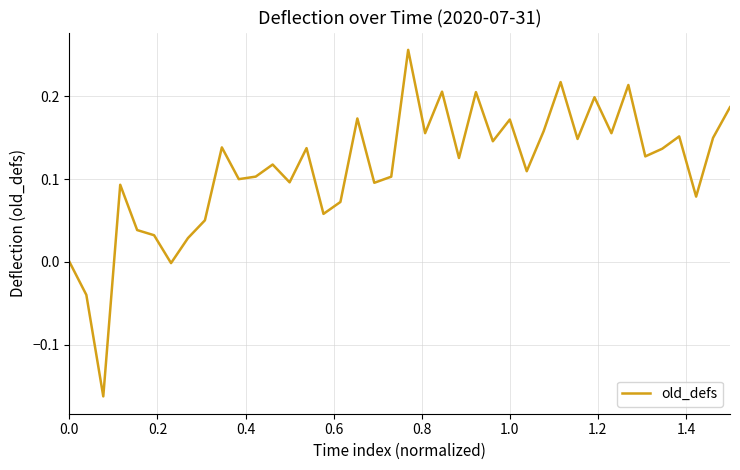

What is the difference between the maximum and minimum values?

0.4